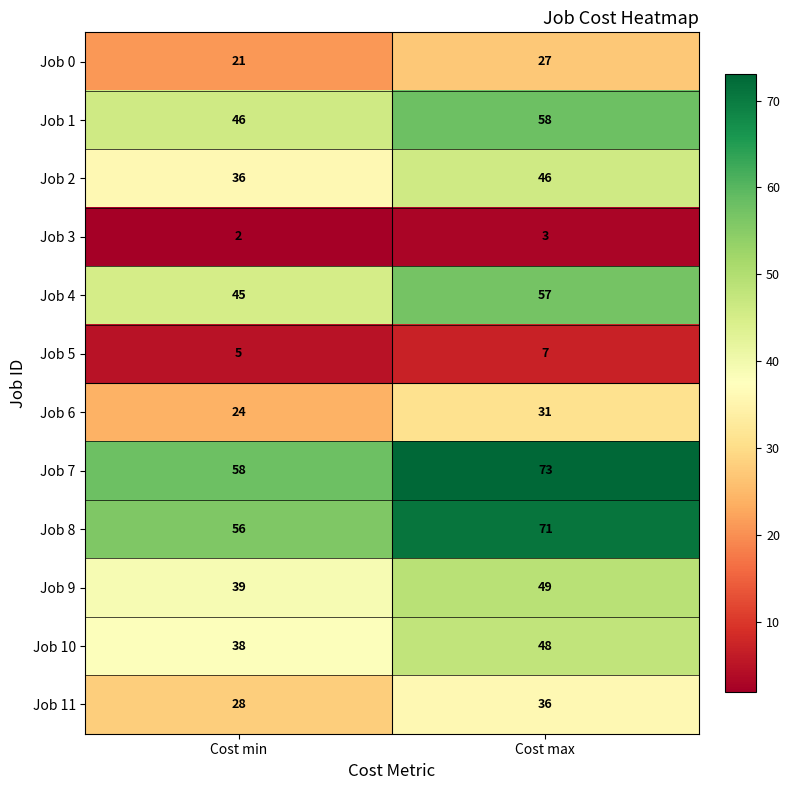

What is the sum of all Job 3 values?

5